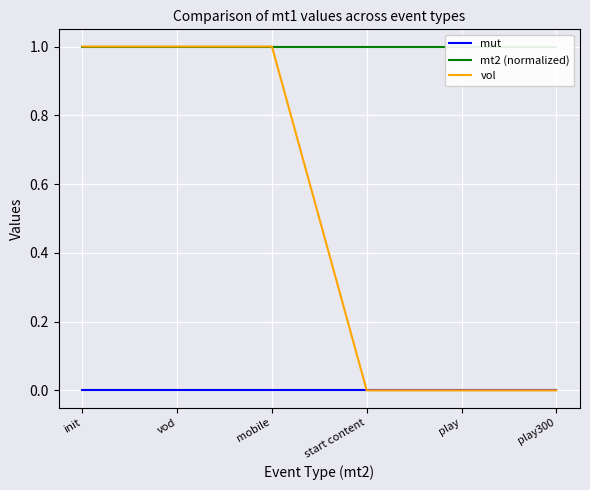

Rank the series by their average value, from lowest to highest.

mut, vol, mt2 (normalized)